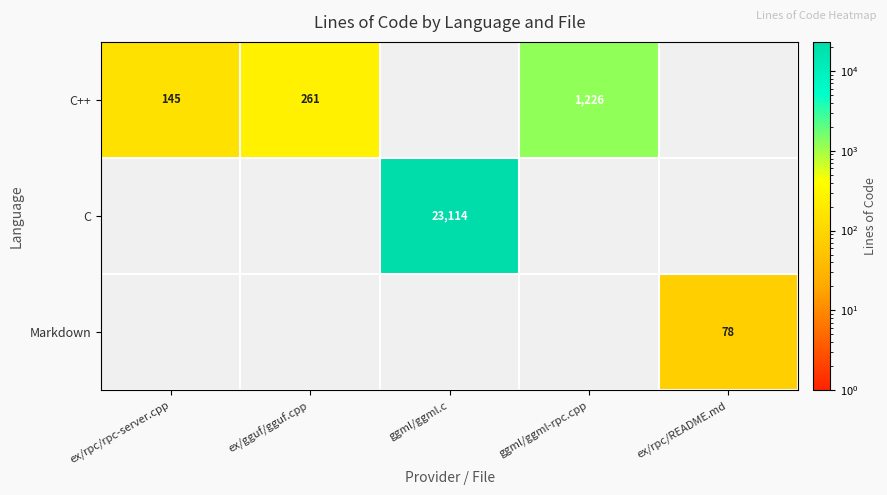

The Markdown series shows 125 at ex/rpc/README.md. True or false?

False